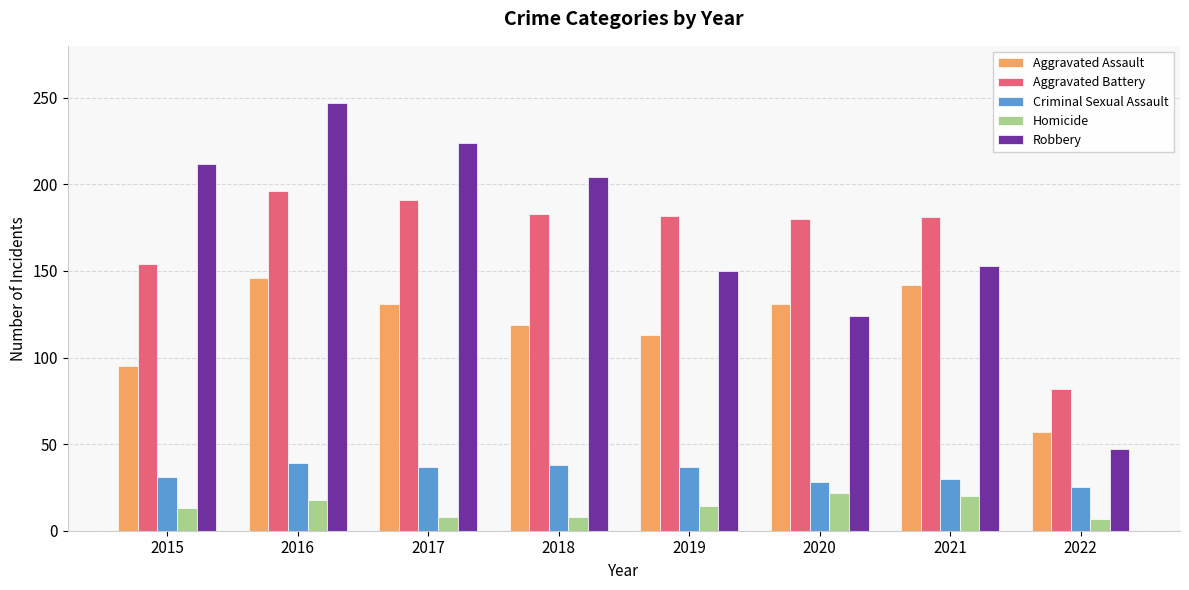

What value does the Criminal Sexual Assault series have at 2016, to the nearest 10?

40